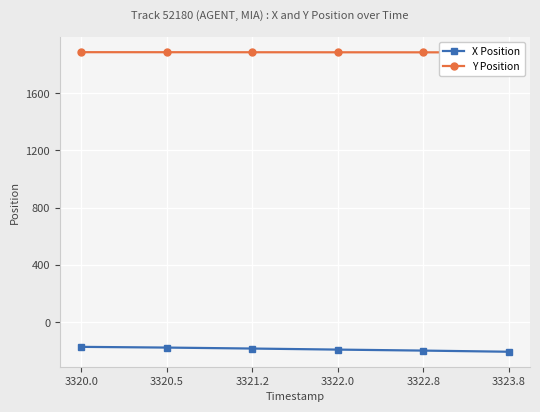

True or false: Y Position and X Position cross at least once.

False